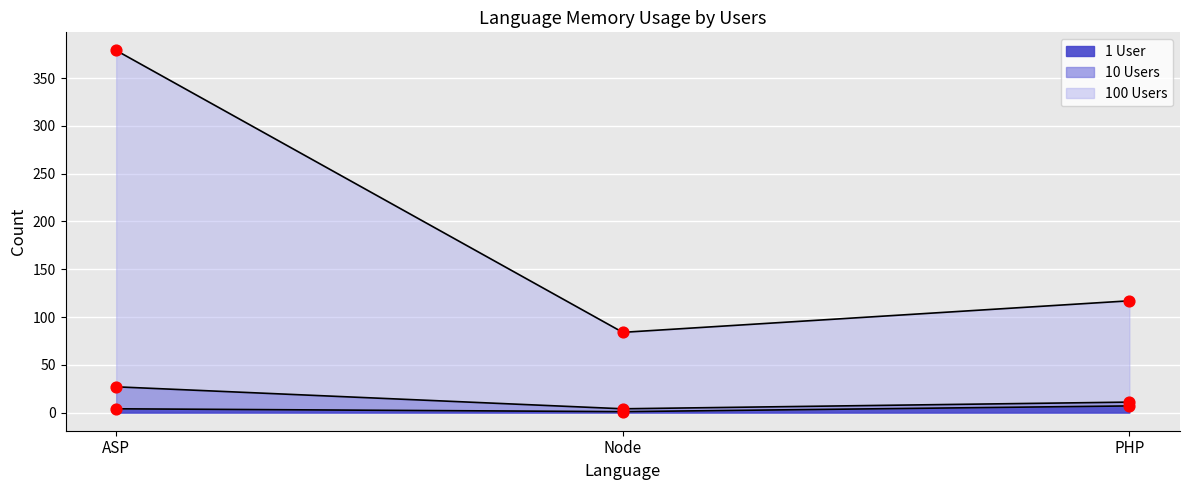

Which series has the largest total across all categories?

Historical 100 Users